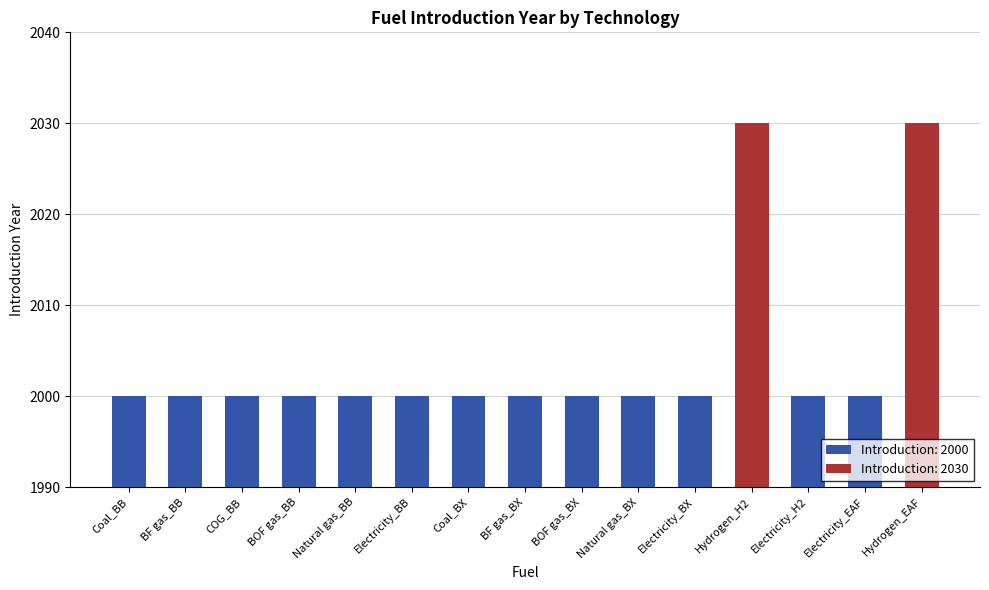

Reading left to right, extract all data points from this chart.

Coal_BB=2000	BF gas_BB=2000	COG_BB=2000	BOF gas_BB=2000	Natural gas_BB=2000	Electricity_BB=2000	Coal_BX=2000	BF gas_BX=2000	BOF gas_BX=2000	Natural gas_BX=2000	Electricity_BX=2000	Hydrogen_H2=2030	Electricity_H2=2000	Electricity_EAF=2000	Hydrogen_EAF=2030